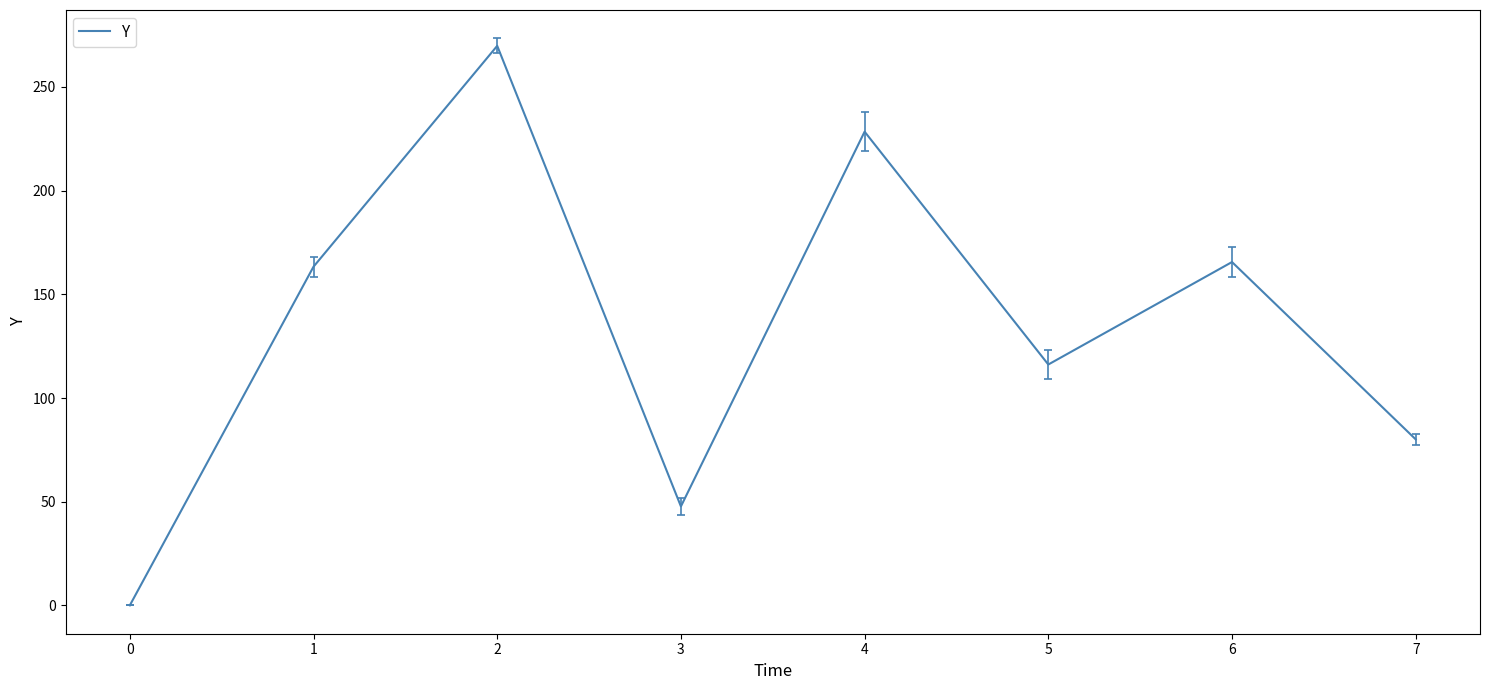

At which category does the chart reach its minimum across all series?

0